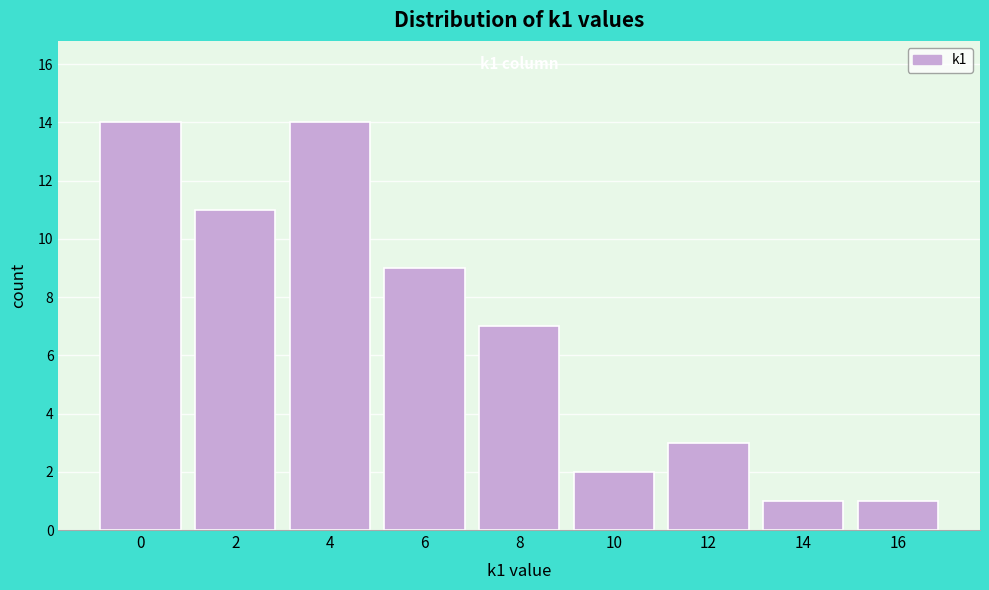

Reading right to left, extract all data points from this chart.

16=1	14=1	12=3	10=2	8=7	6=9	4=14	2=11	0=14